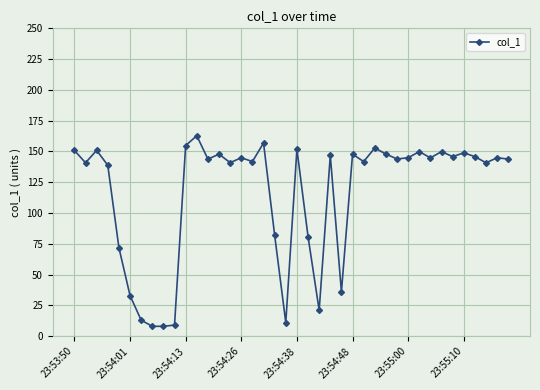

What is the greatest value displayed?

162.8